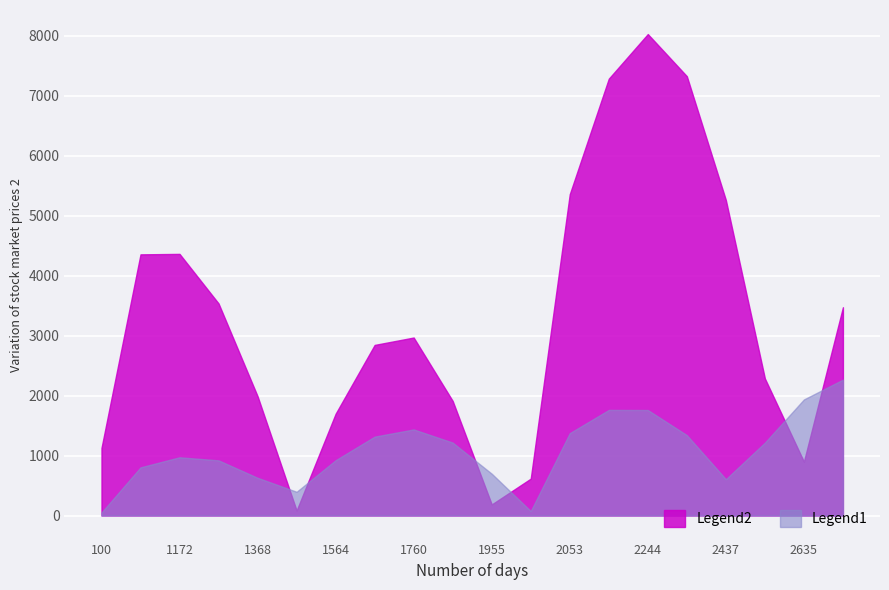

Which series has the widest spread of values?

Legend2